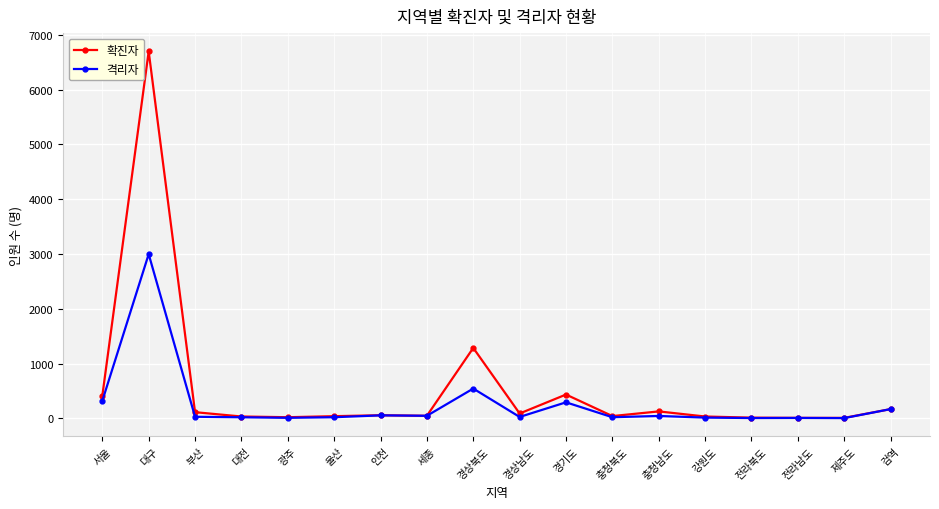

Which series has the largest total across all categories?

확진자